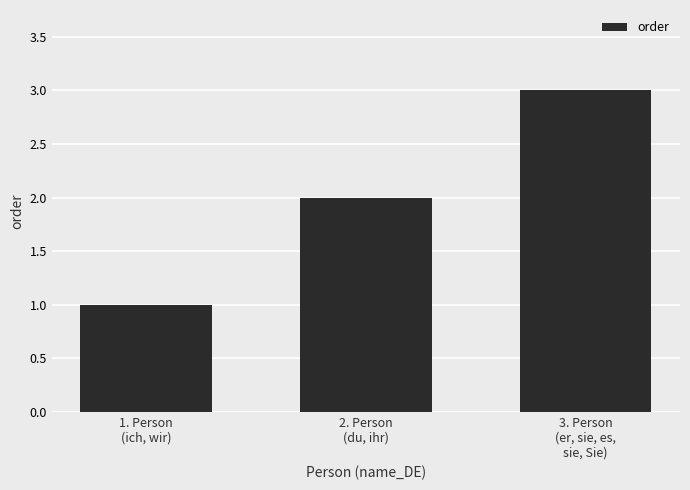

What is the minimum value shown in the chart?

1